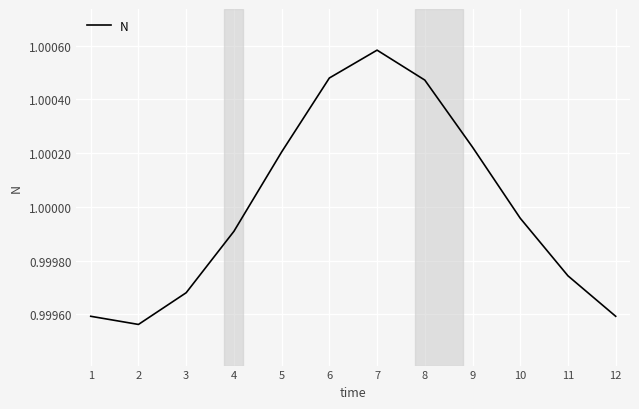

At which label is the value closest to 1?

10